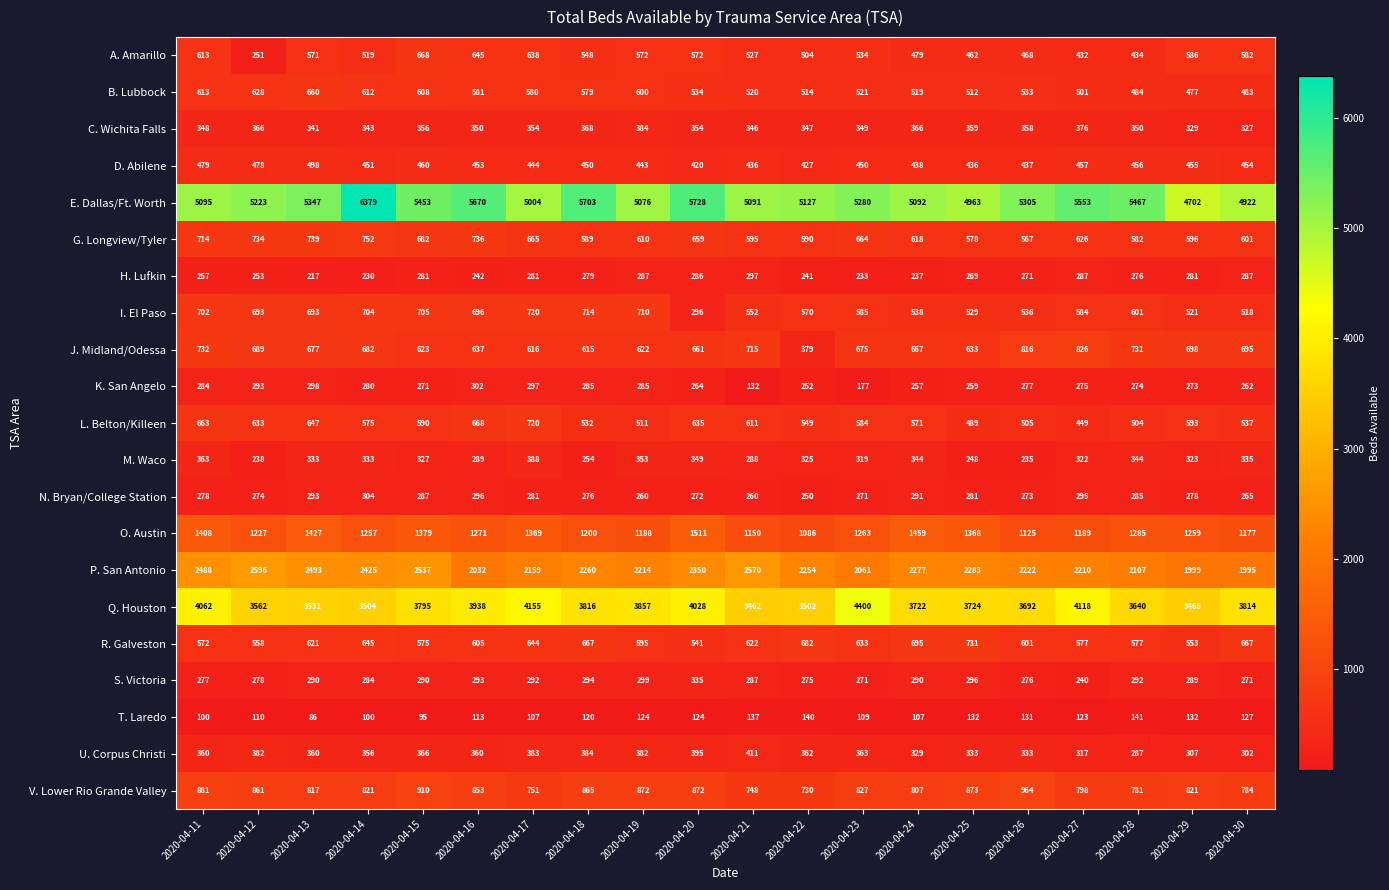

What is the difference between the maximum and second lowest values in the M. Waco series?

150